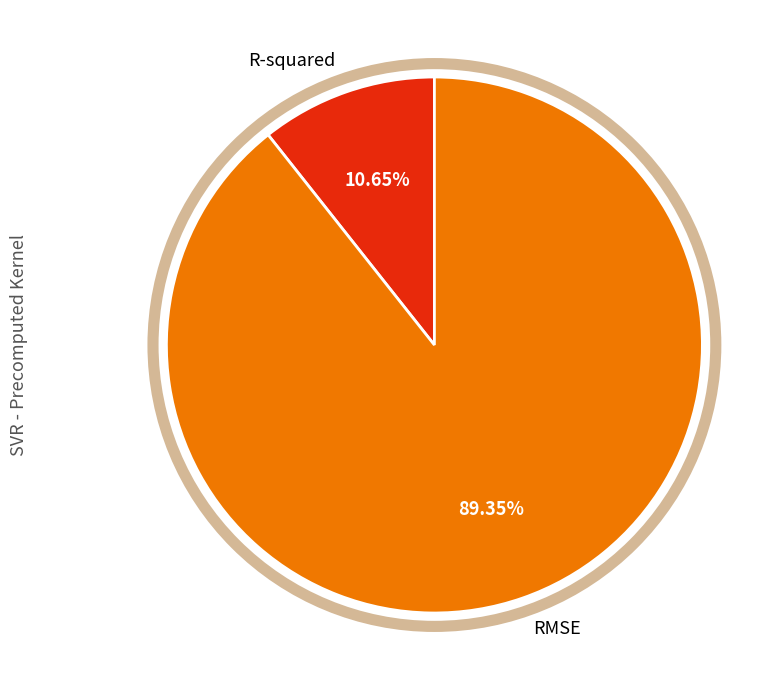

How many slices are in this pie chart?

2